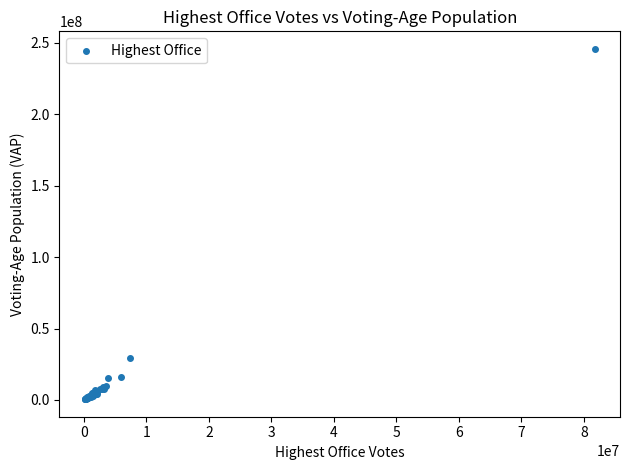

What Y value in the scatter plot is closest to 123130071?

29646675